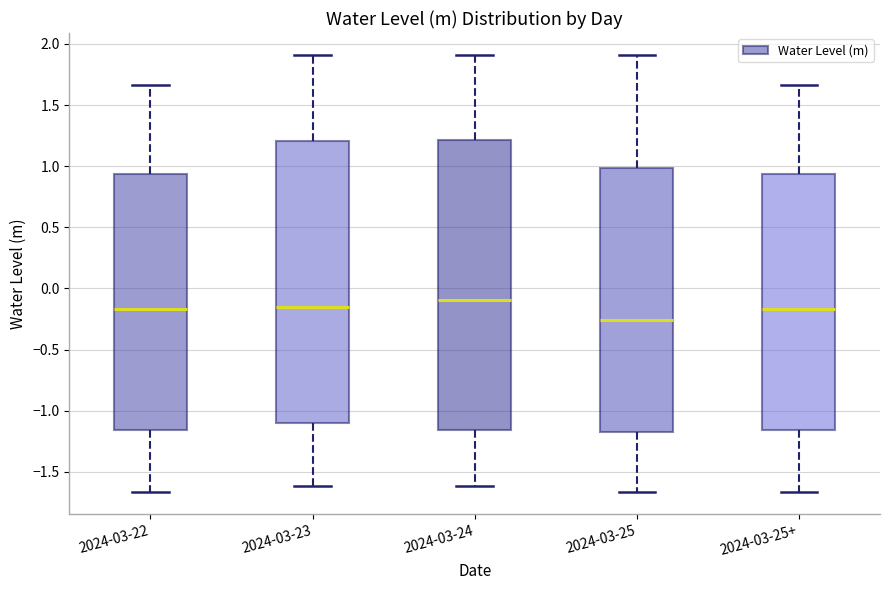

Reading left to right, transcribe this box plot: for each box, give where its median line is, the range the box spans, and where its two whiskers end, as read against the y-axis. The values are not printed on the chart, so give them approximately, as read against the axis.

2024-03-22: median -0.15, box -1.15 to 0.95, whiskers -1.65 to 1.65
2024-03-23: median -0.15, box -1.10 to 1.20, whiskers -1.60 to 1.90
2024-03-24: median -0.10, box -1.15 to 1.20, whiskers -1.60 to 1.90
2024-03-25: median -0.25, box -1.20 to 1.00, whiskers -1.65 to 1.90
2024-03-25+: median -0.15, box -1.15 to 0.95, whiskers -1.65 to 1.65